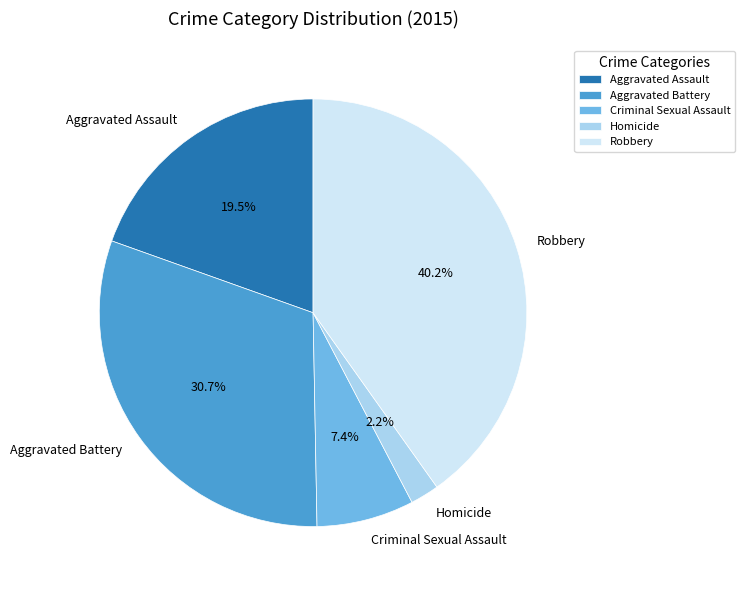

Rank the categories by value from lowest to highest.

Homicide, Criminal Sexual Assault, Aggravated Assault, Aggravated Battery, Robbery